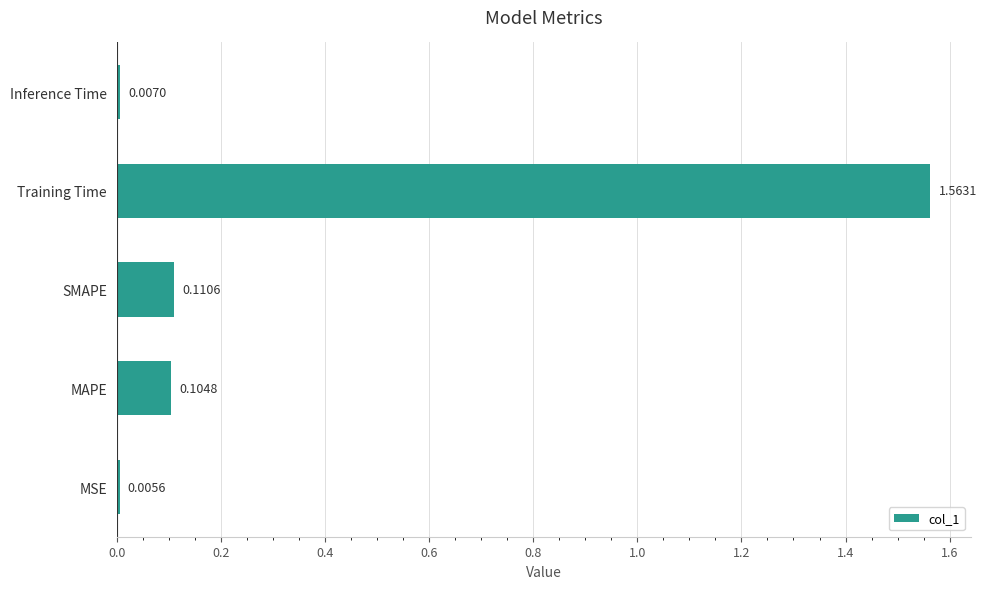

At which category does the chart reach its peak across all series?

Training Time